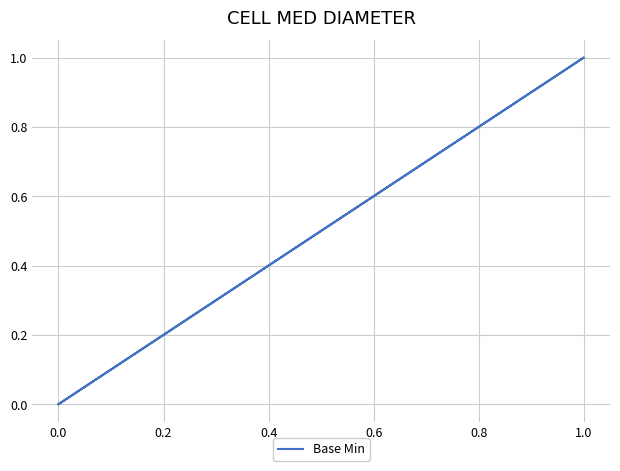

Is it true that the value at 0.0 is 0?

True